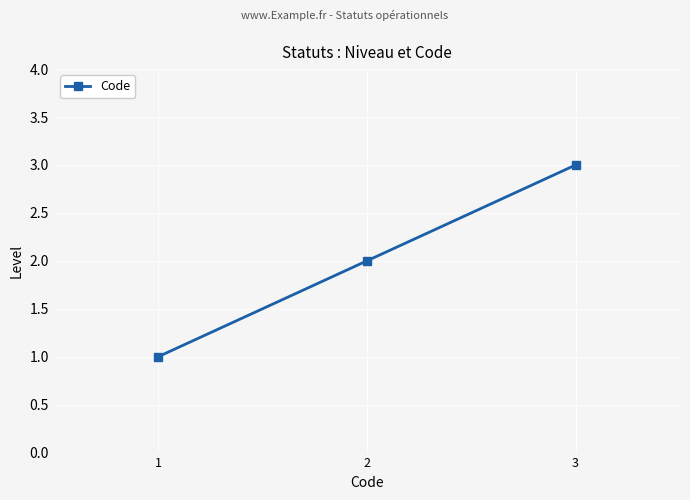

What is the maximum value shown in the chart?

3